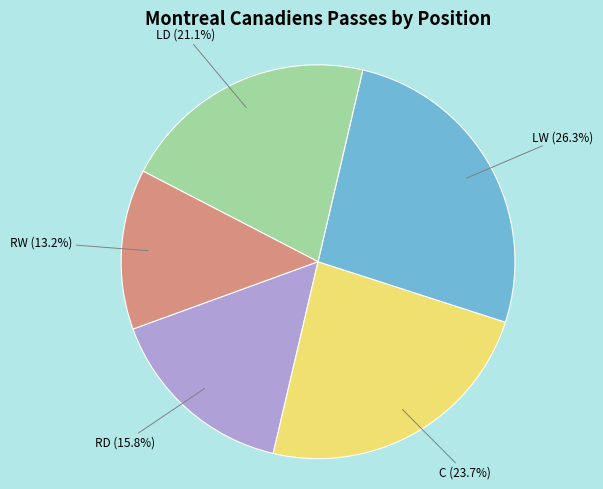

Approximately how many times larger is the value at RD compared to RW?

1.2